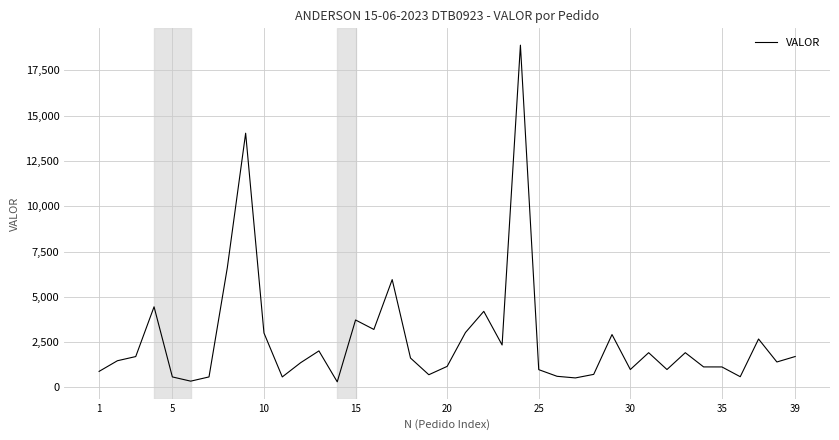

How many values are below 1468?

19